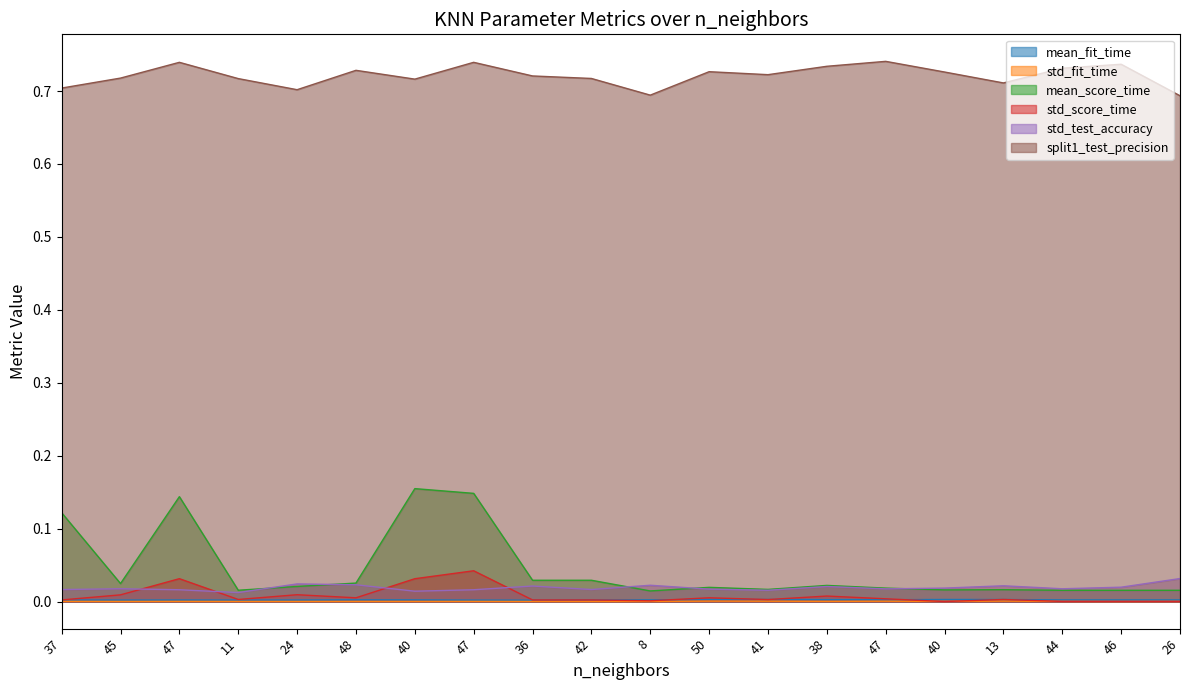

How many split1_test_precision values are between 0 and 1?

20